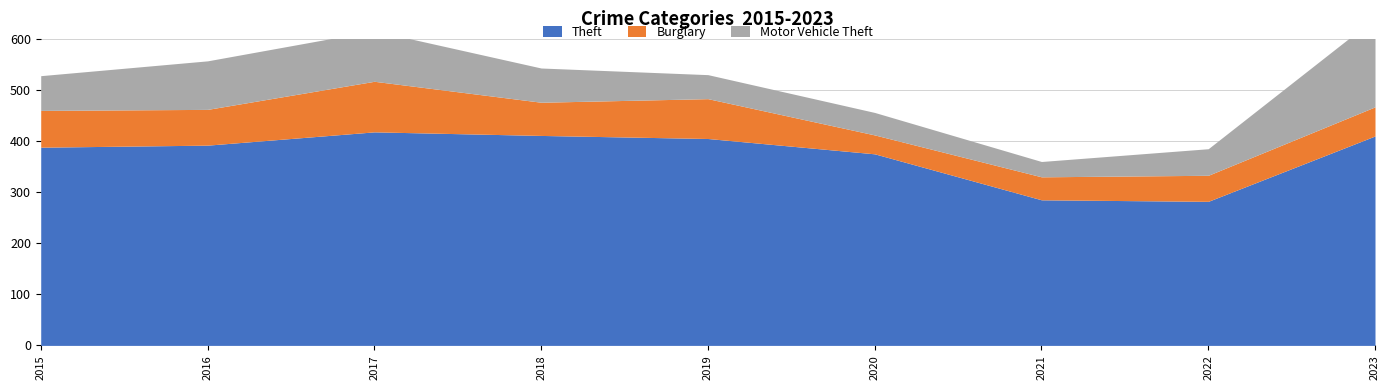

What is the sum of all Theft values?

3366